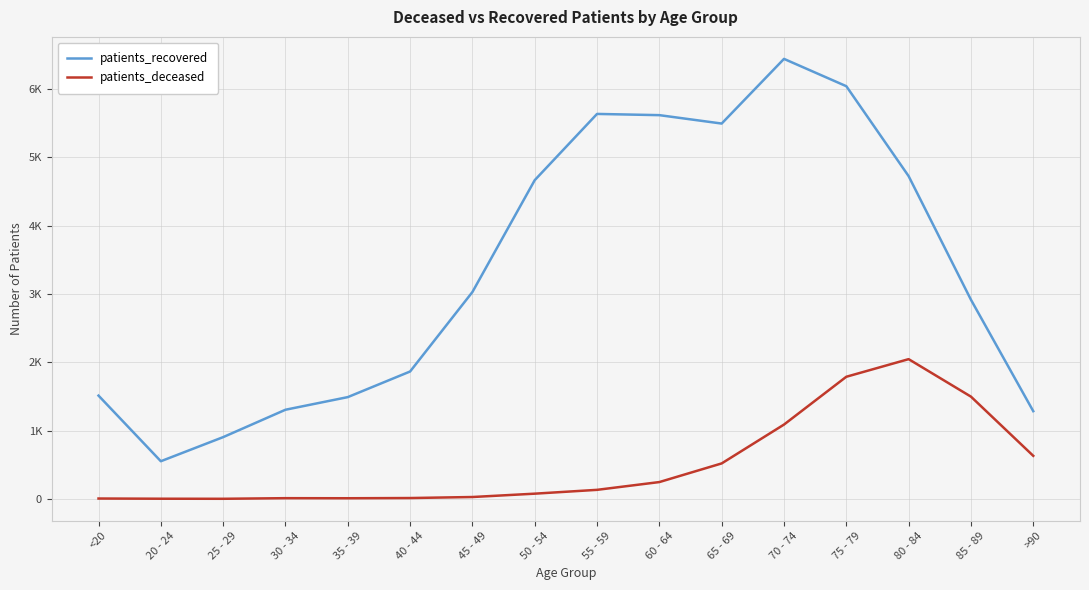

Is it true that patients_recovered equals 756 at 40 - 44?

False